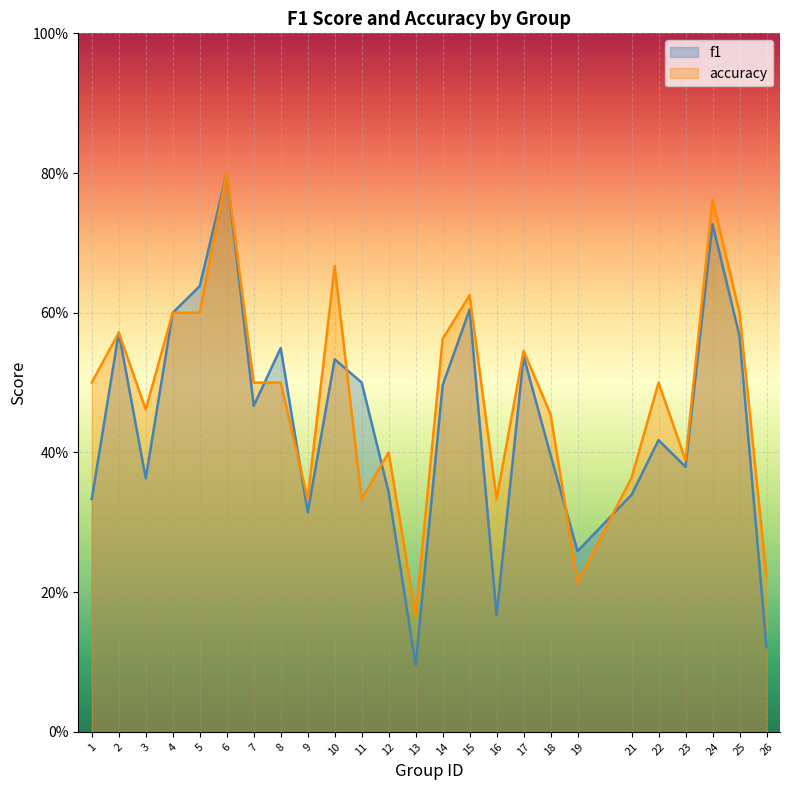

How many interior local valleys does the f1 series have?

7